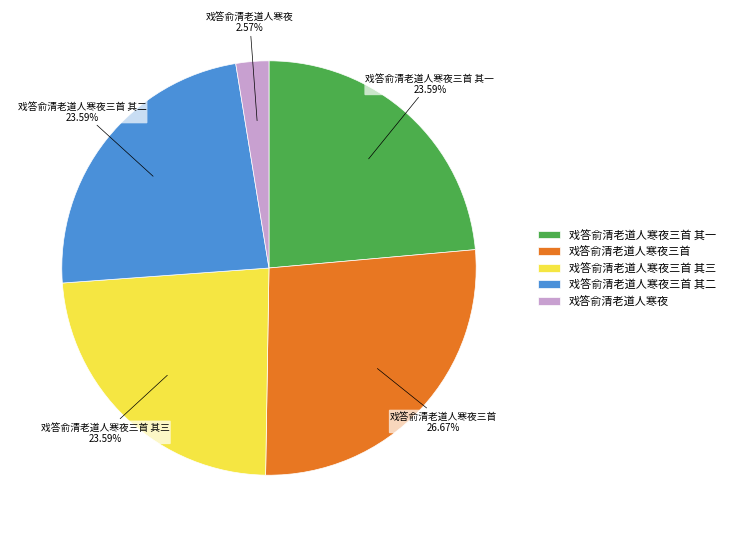

What percentage is the 戏答俞清老道人寒夜 slice, to the nearest percent?

3%